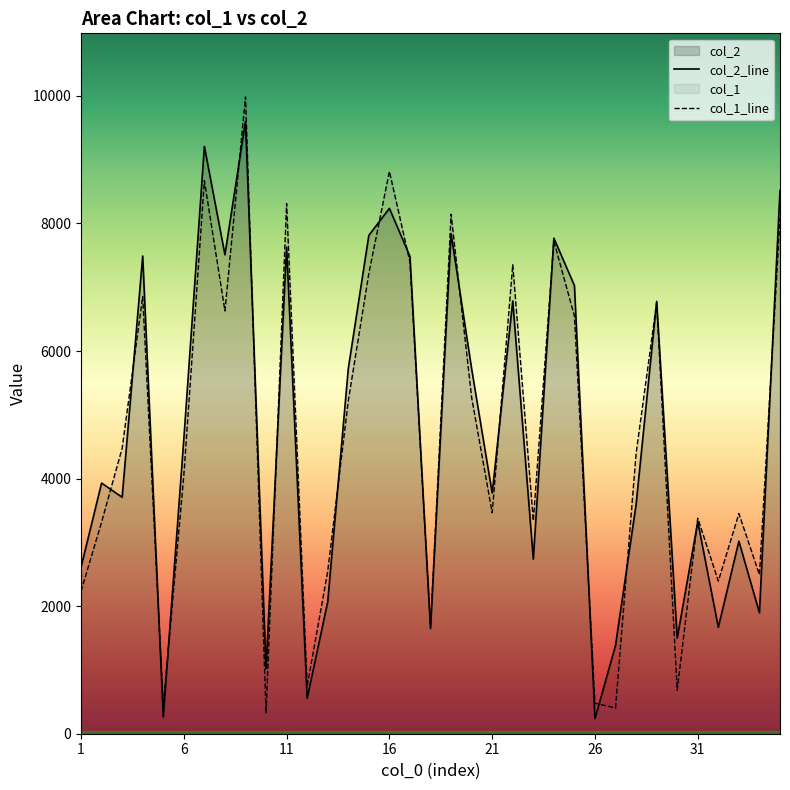

What is the lowest value of the col_2_line series?

238